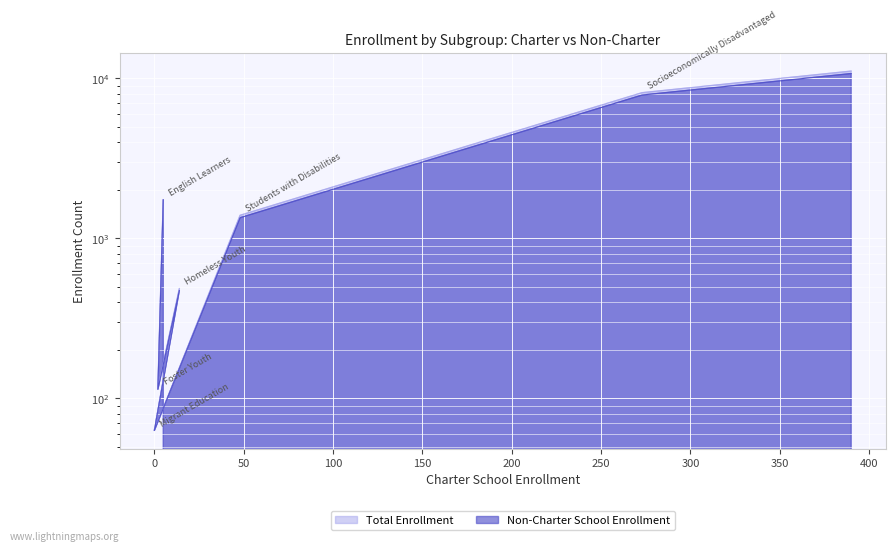

Is it true that Non-Charter School Enrollment equals 10719 at All Students?

True